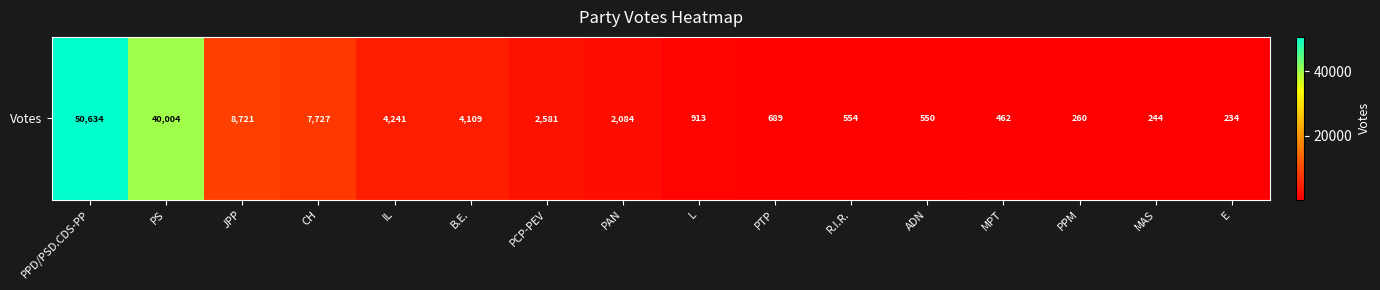

List the labels in order of value, smallest first.

E, MAS, PPM, MPT, ADN, R.I.R., PTP, L, PAN, PCP-PEV, B.E., IL, CH, JPP, PS, PPD/PSD.CDS-PP